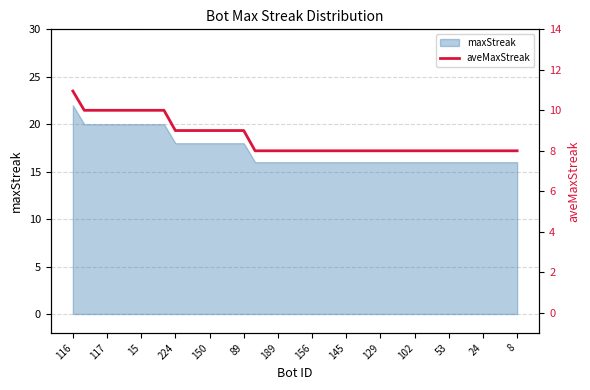

The chart shows a value of 10.7 at 20. True or false?

False